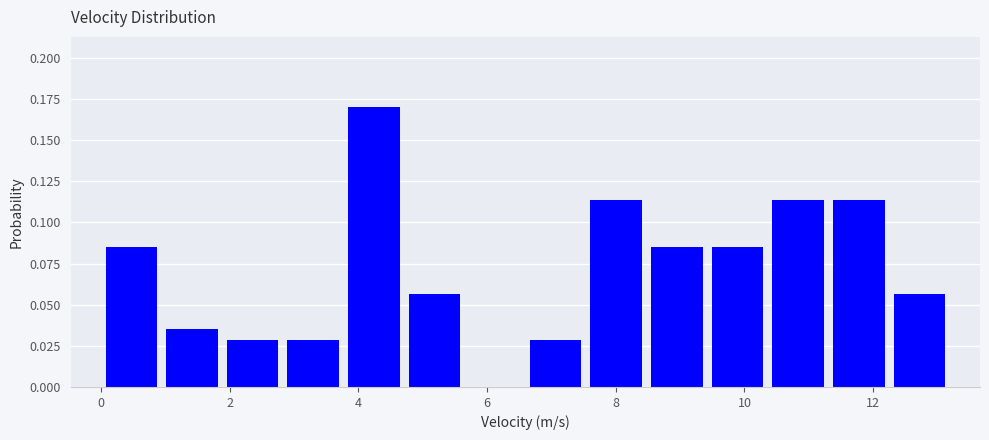

Reading left to right, list every bar in this chart as the range it spans on the x-axis followed by its height. Neither the bar edges nor the heights are printed on the chart, so give them approximately, as read against the axes.

0.0 to 1.0: 0.085
1.0 to 1.8: 0.035
1.8 to 2.8: 0.030
2.8 to 3.8: 0.030
3.8 to 4.8: 0.170
4.8 to 5.6: 0.055
5.6 to 6.6: 0
6.6 to 7.6: 0.030
7.6 to 8.4: 0.115
8.4 to 9.4: 0.085
9.4 to 10.4: 0.085
10.4 to 11.4: 0.115
11.4 to 12.2: 0.115
12.2 to 13.2: 0.055